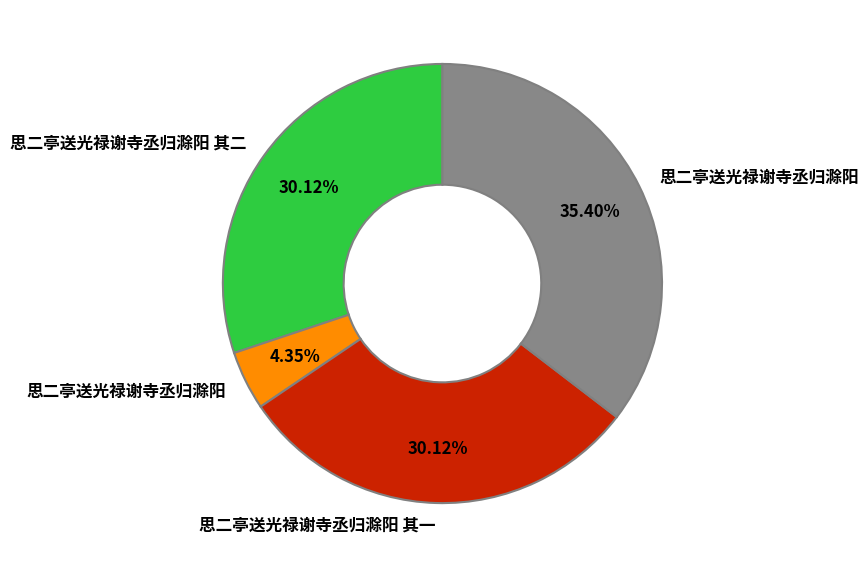

Is there any slice that represents more than half of the pie?

No